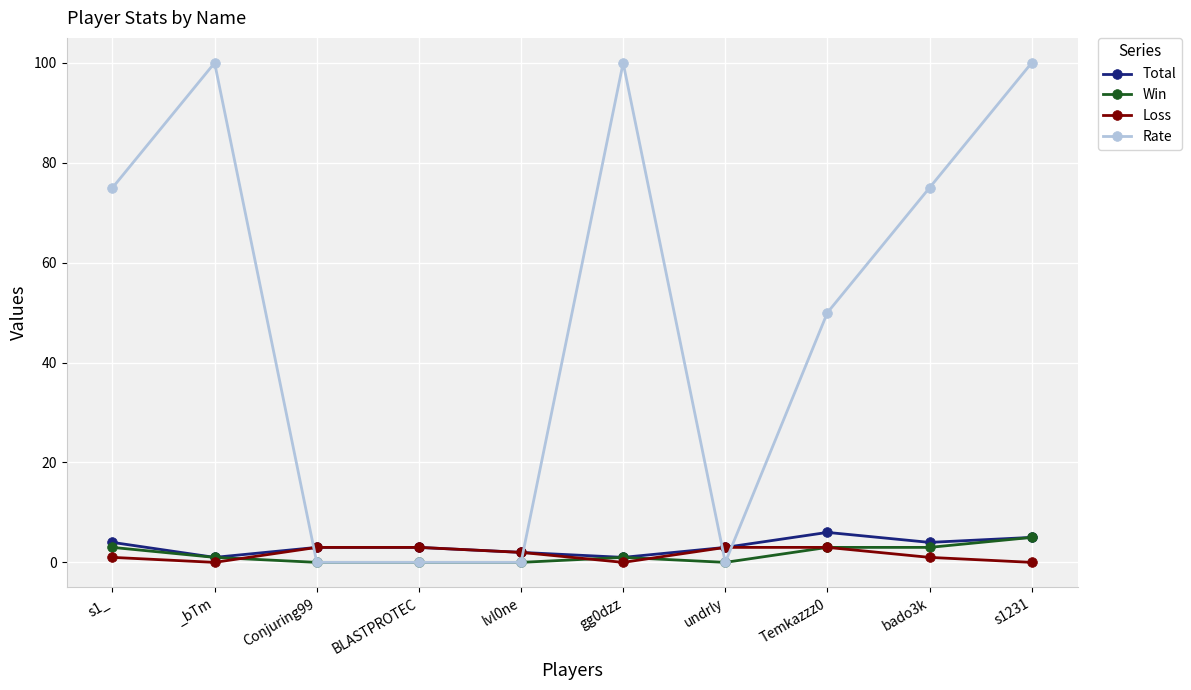

What is the difference between the second highest and second lowest values in the Total series?

4